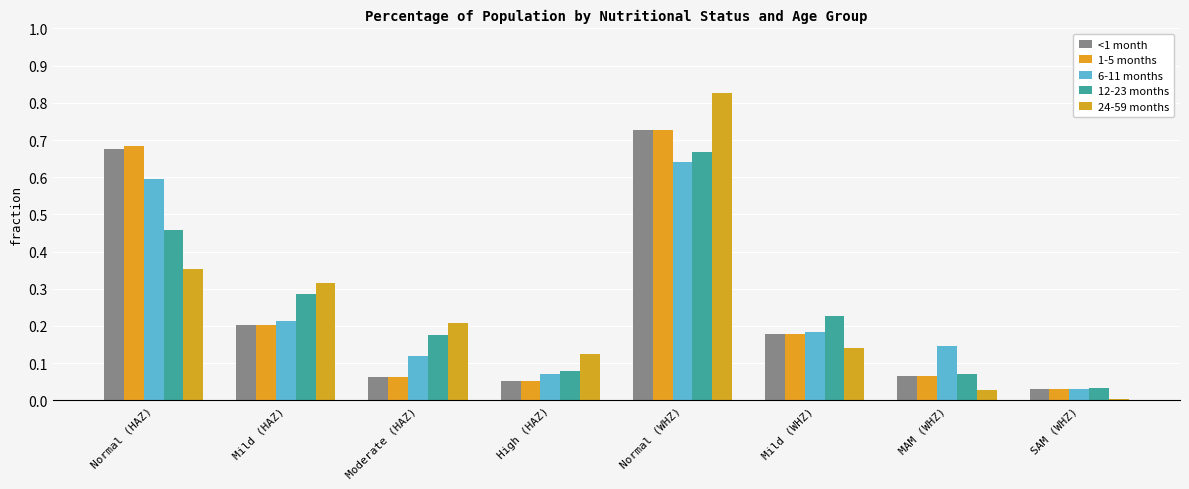

What position from the right is MAM (WHZ)?

2